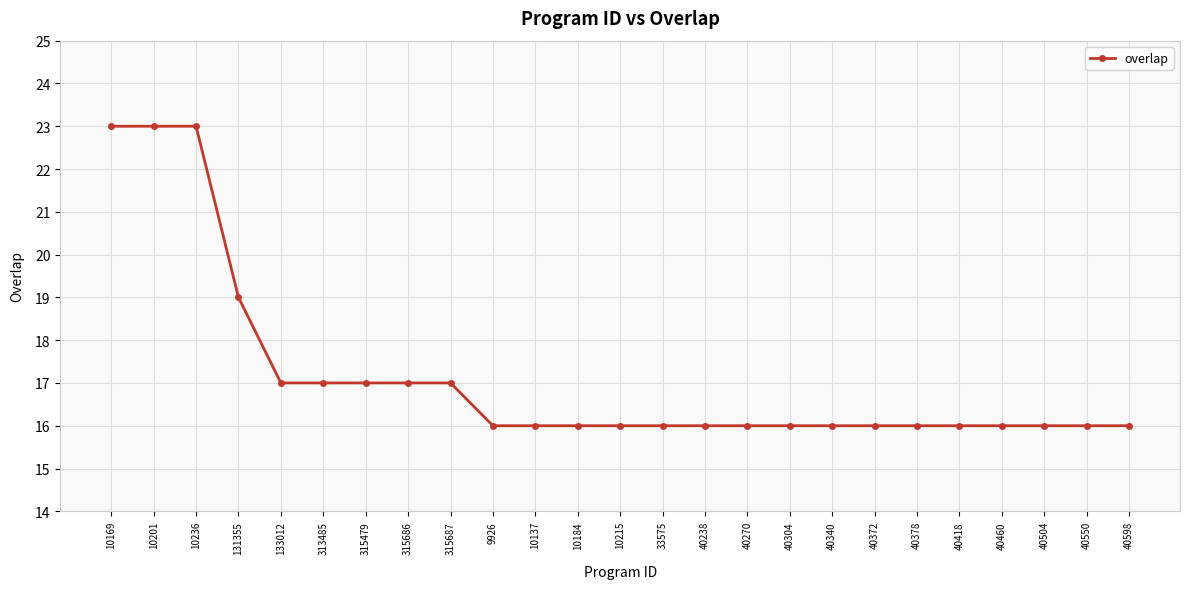

What is the average value?

17